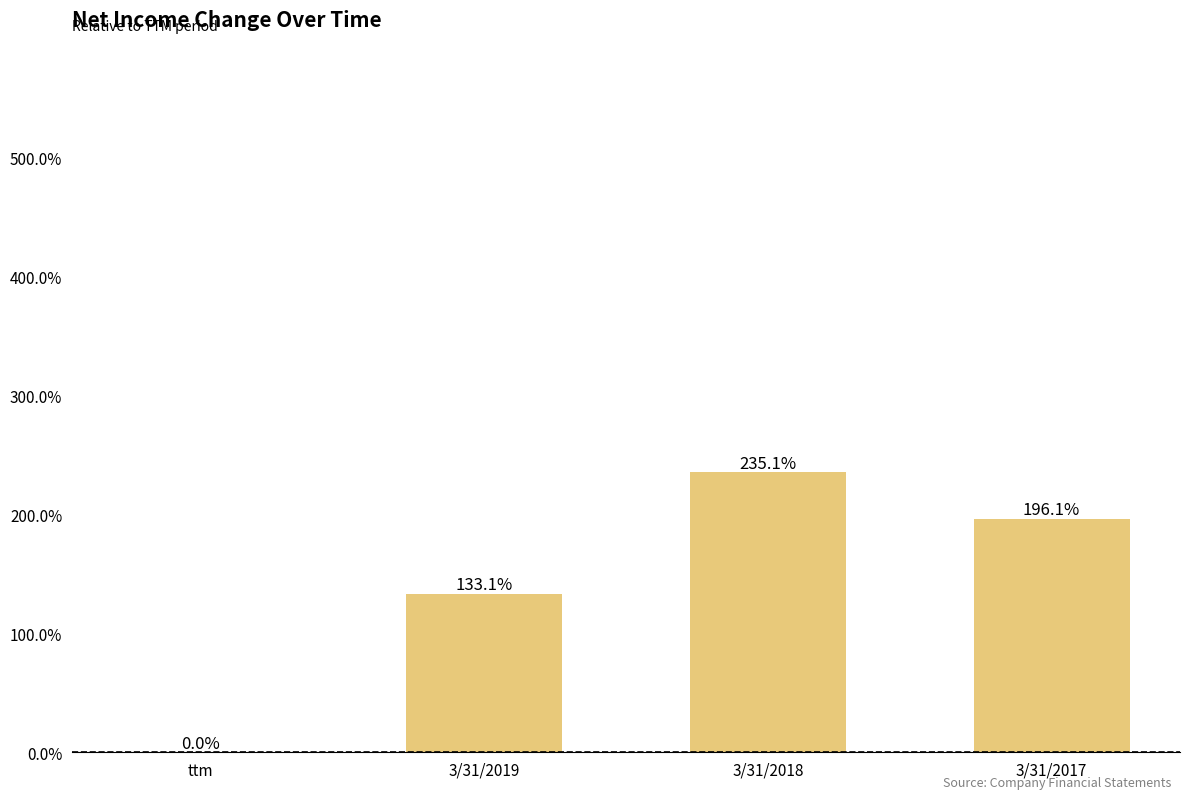

What is the change in value from ttm to 3/31/2019?

+133.1